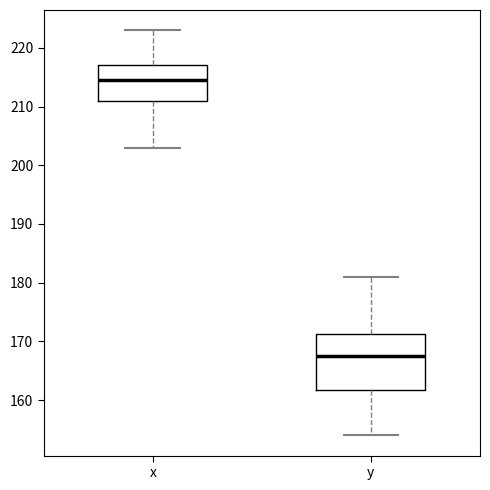

Reading left to right, transcribe this box plot: for each box, give where its median line is, the range the box spans, and where its two whiskers end, as read against the y-axis. The values are not printed on the chart, so give them approximately, as read against the axis.

x: median 215, box 211 to 217, whiskers 203 to 223
y: median 168, box 162 to 171, whiskers 154 to 181